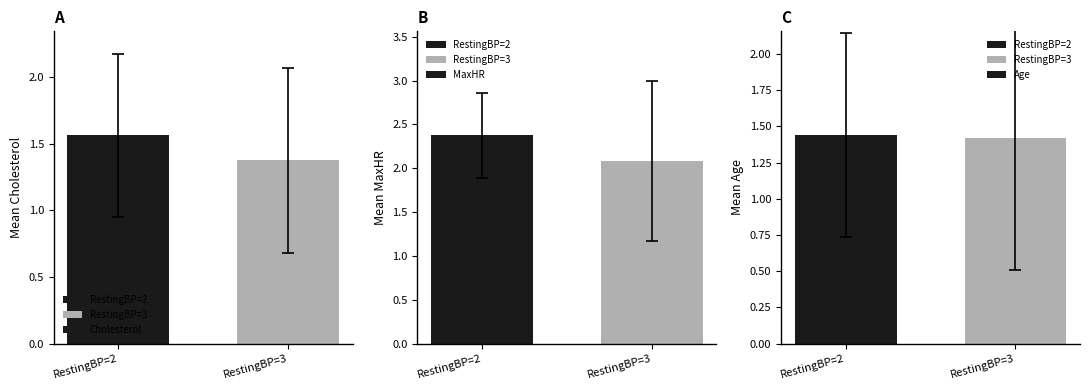

List the labels in order of Age value, largest first.

RestingBP=2, RestingBP=3